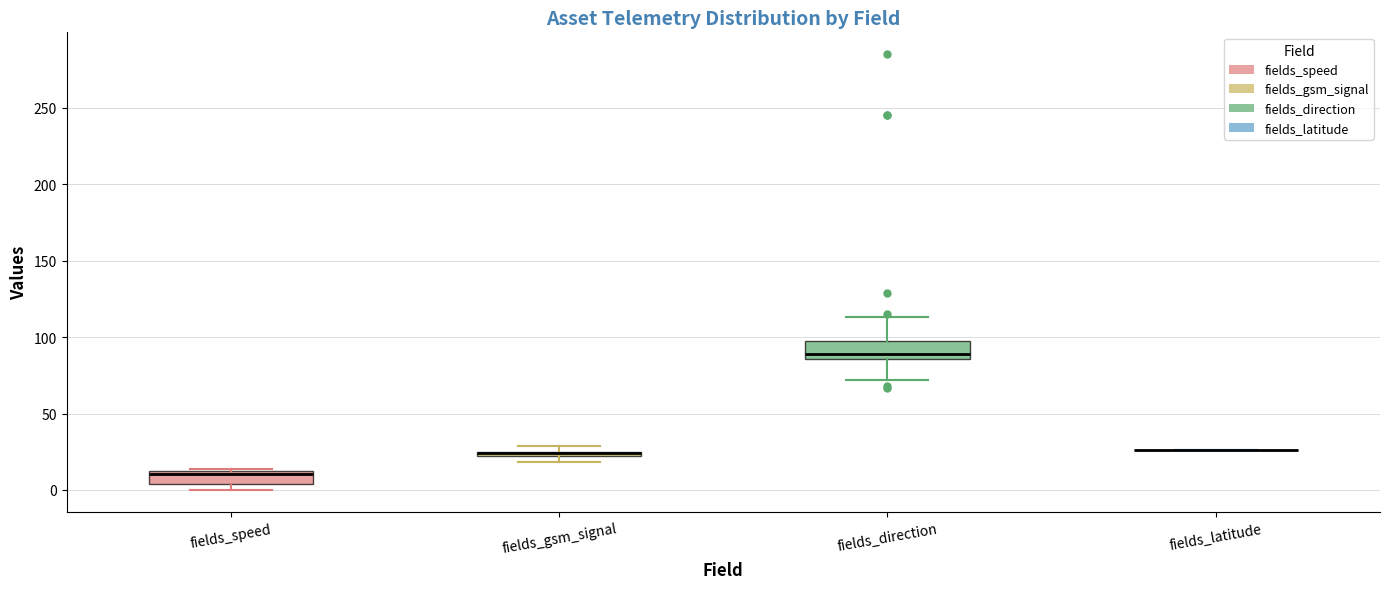

Where is the lower edge of the box for fields_gsm_signal on the y-axis? The values are not printed on the chart, so give them approximately, as read against the axis.

20